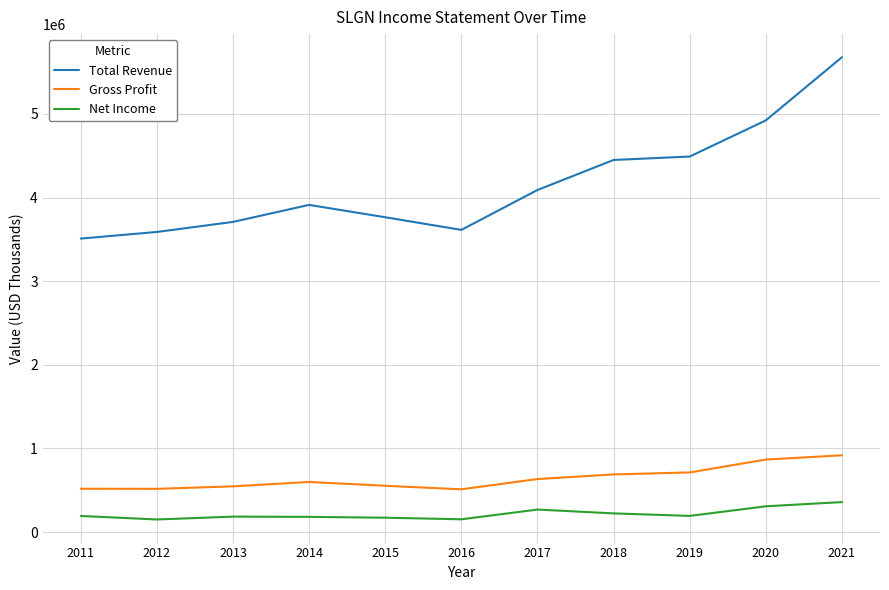

True or false: Gross Profit and Net Income cross at least once.

False